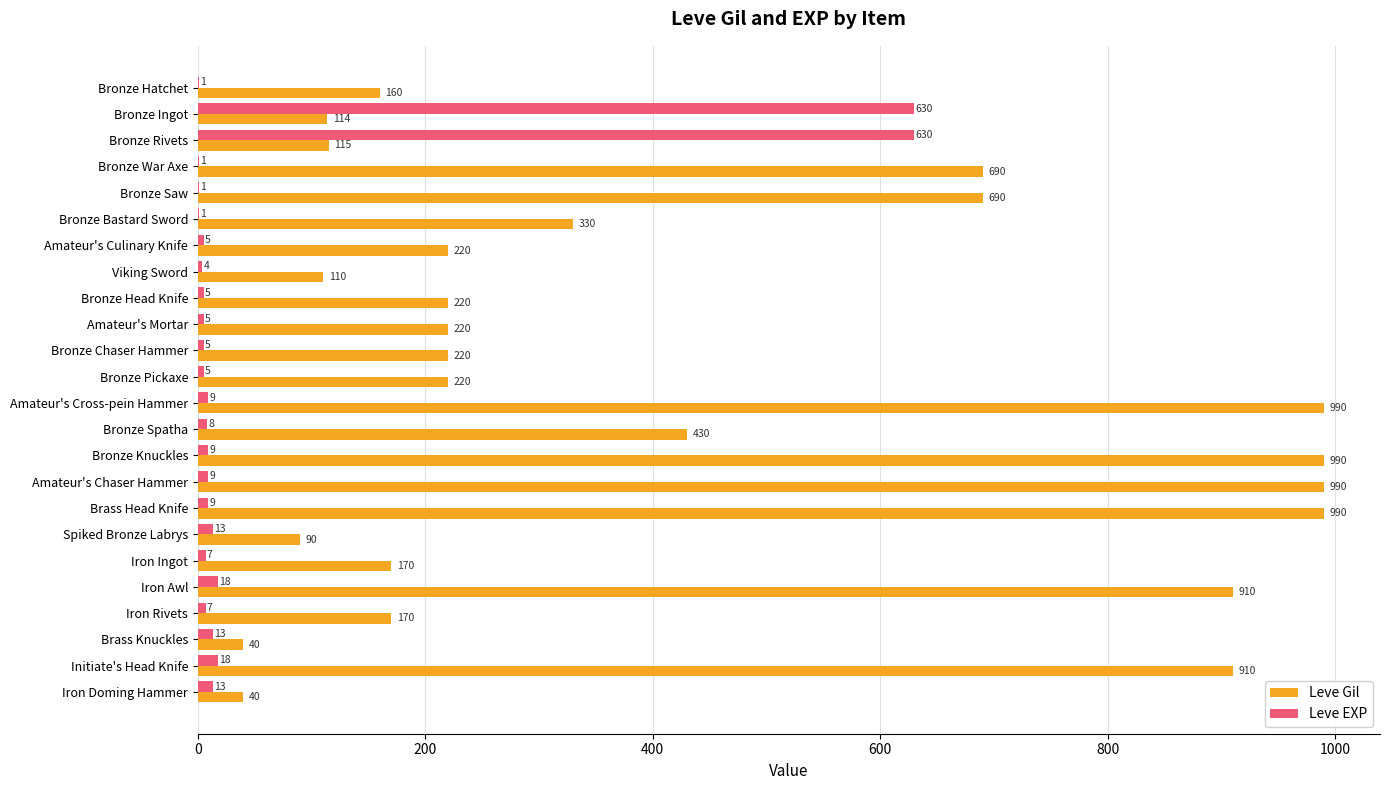

What is the greatest value displayed?

990